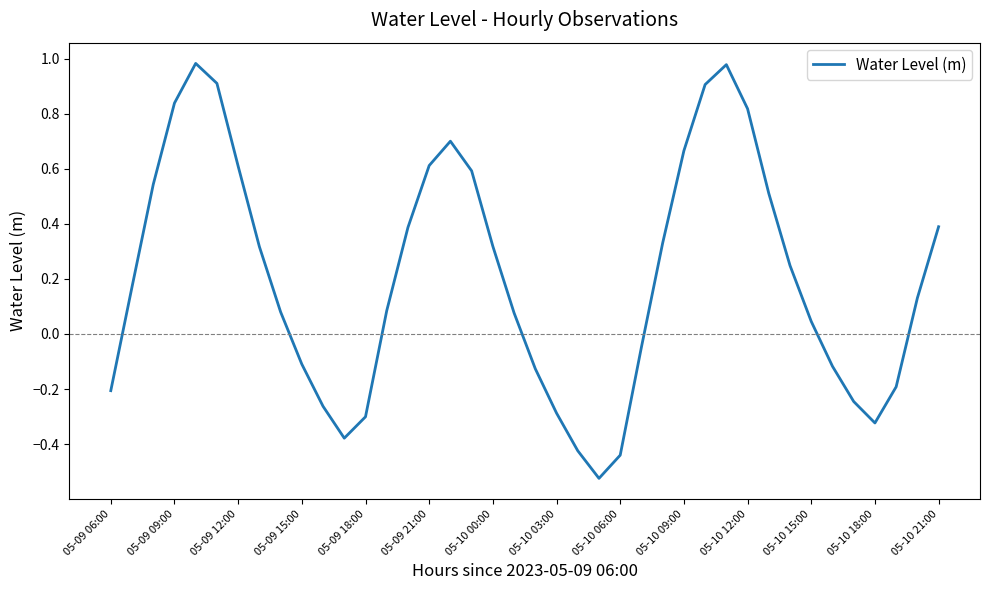

How many lines are shown in the chart?

1